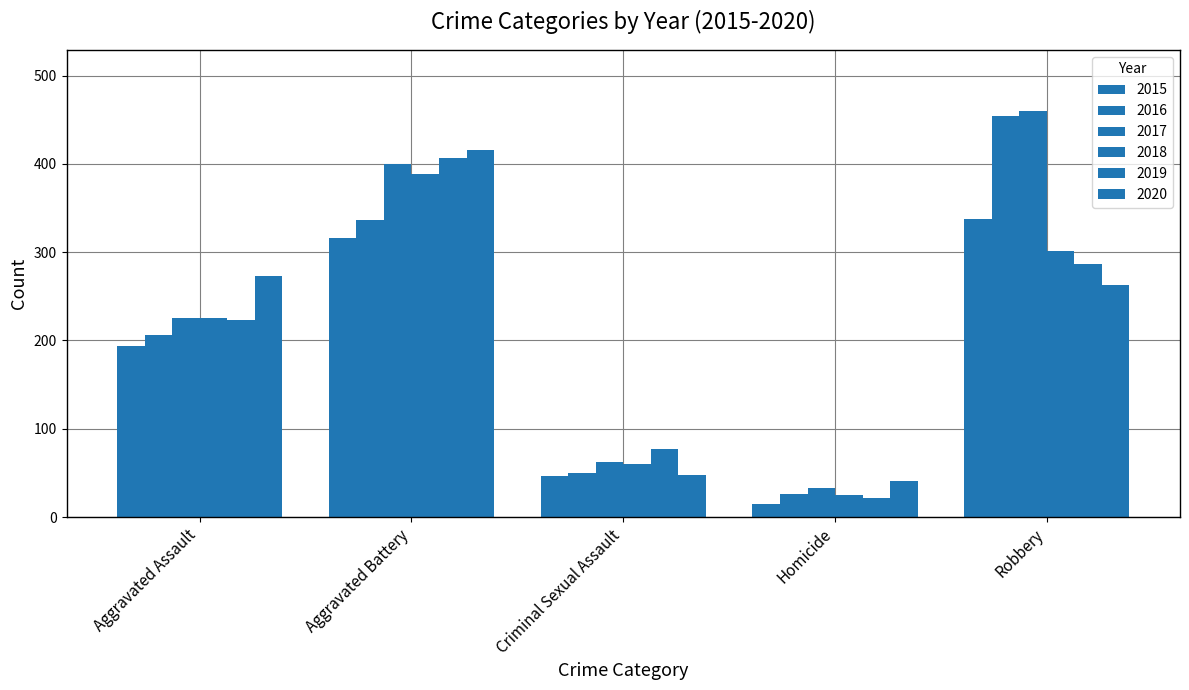

How many values in the 2016 series are below 206?

2